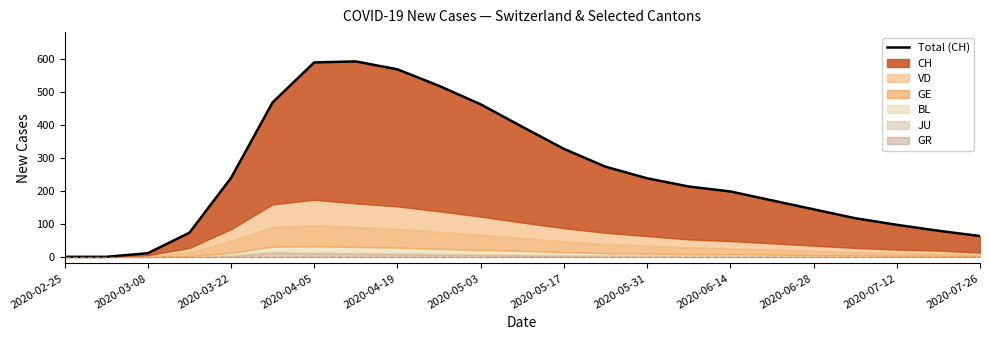

At which label is the value closest to 296?

13